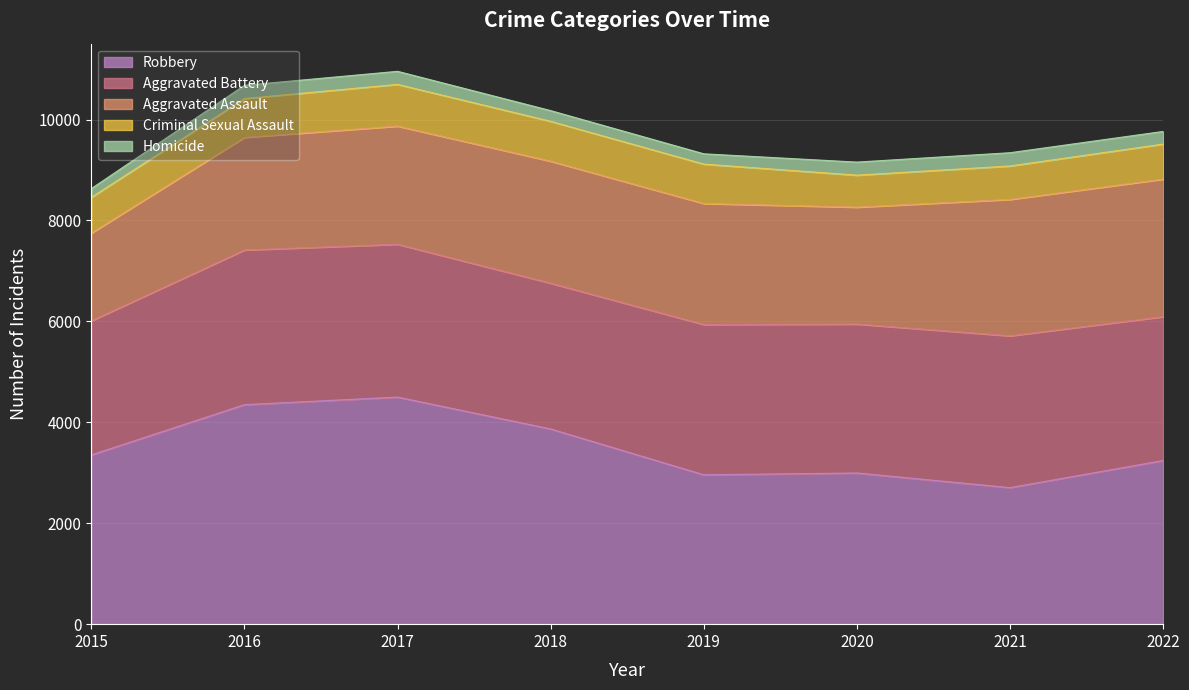

Reading right to left, transcribe all the data shown in this chart.

Aggravated Assault: 2022=2725	2021=2703	2020=2317	2019=2398	2018=2418	2017=2341	2016=2232	2015=1740
Aggravated Battery: 2022=2851	2021=3008	2020=2951	2019=2978	2018=2888	2017=3029	2016=3065	2015=2657
Criminal Sexual Assault: 2022=695	2021=663	2020=634	2019=781	2018=790	2017=827	2016=769	2015=708
Homicide: 2022=251	2021=263	2020=259	2019=204	2018=212	2017=259	2016=263	2015=173
Robbery: 2022=3243	2021=2706	2020=2996	2019=2960	2018=3869	2017=4500	2016=4350	2015=3354